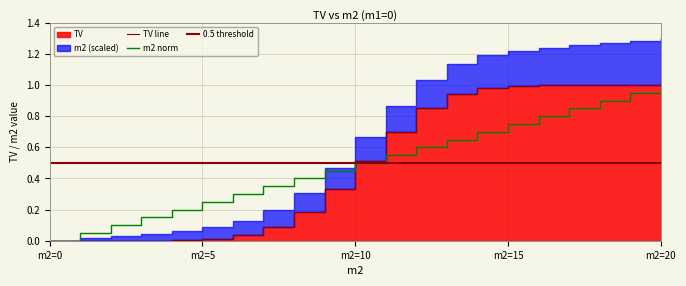

Is it true that m2 norm equals 1.2 at m2=15?

False